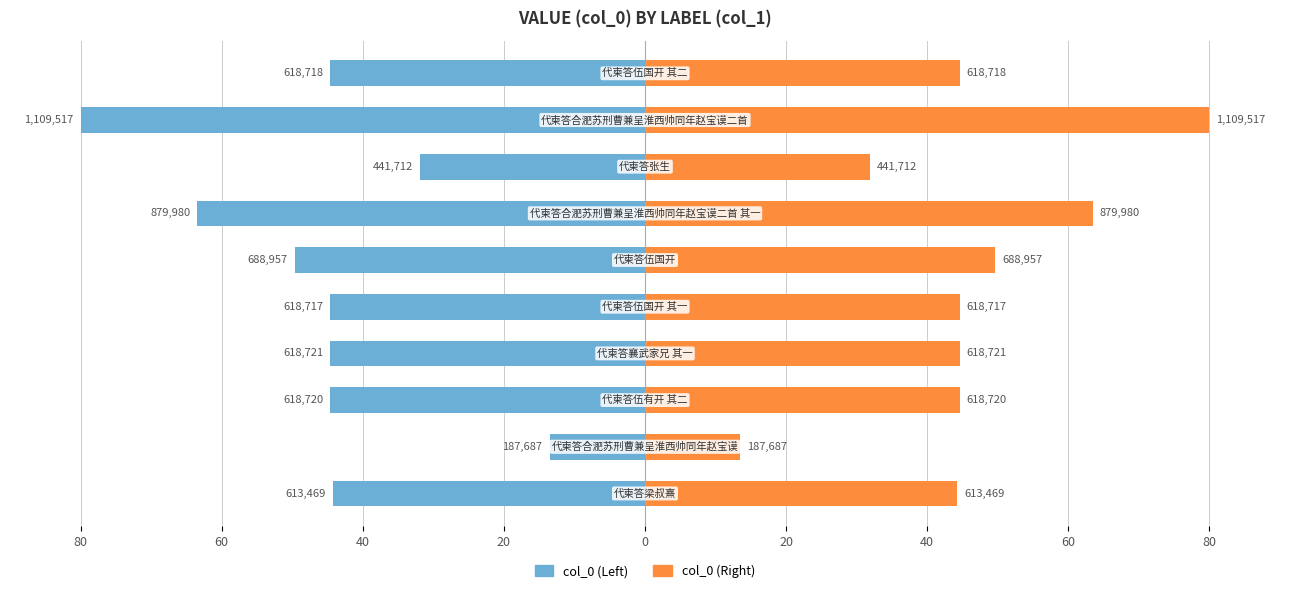

What are all the series names shown in the legend?

col_0 (left), col_0 (right)